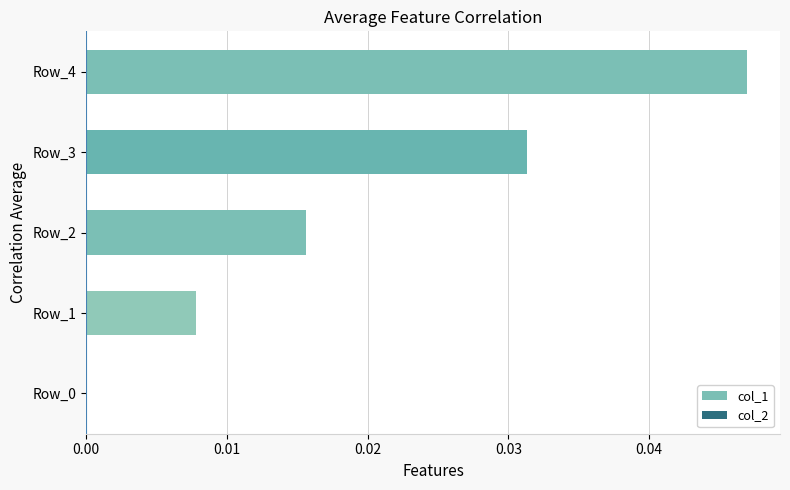

Which label corresponds to the largest value in the chart?

Row_4